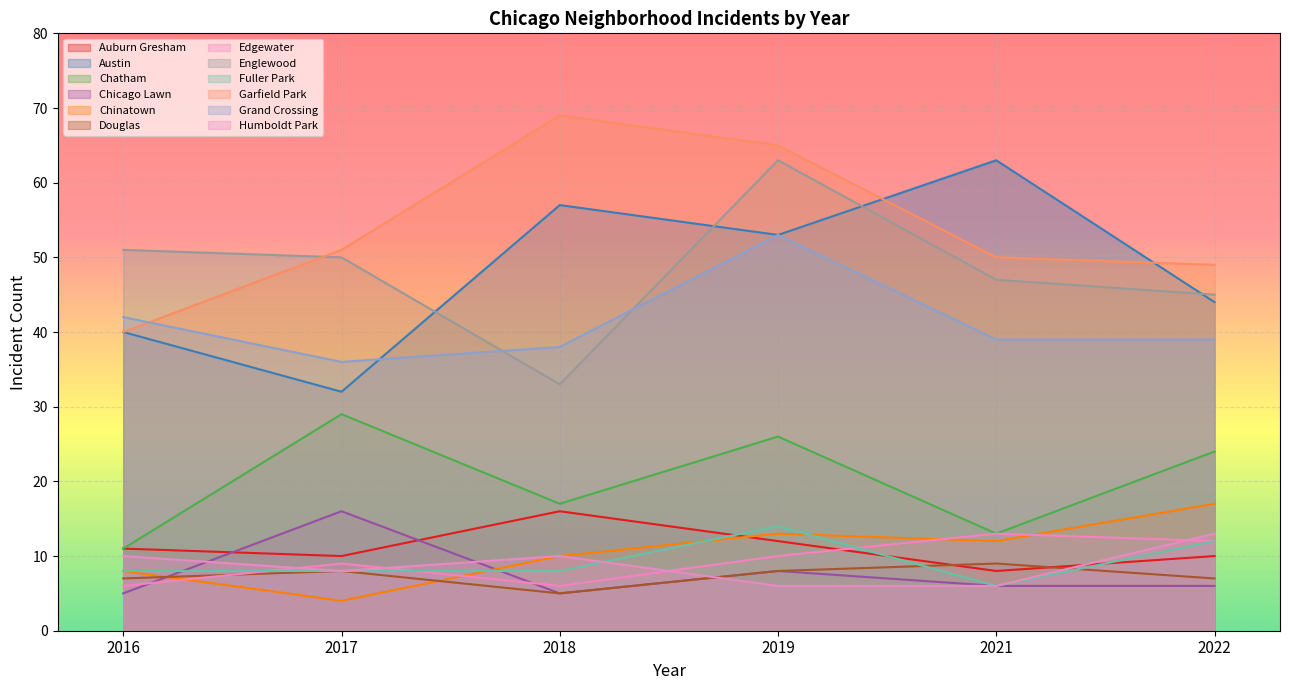

The value of Chatham at 2018 is 17. True or false?

True